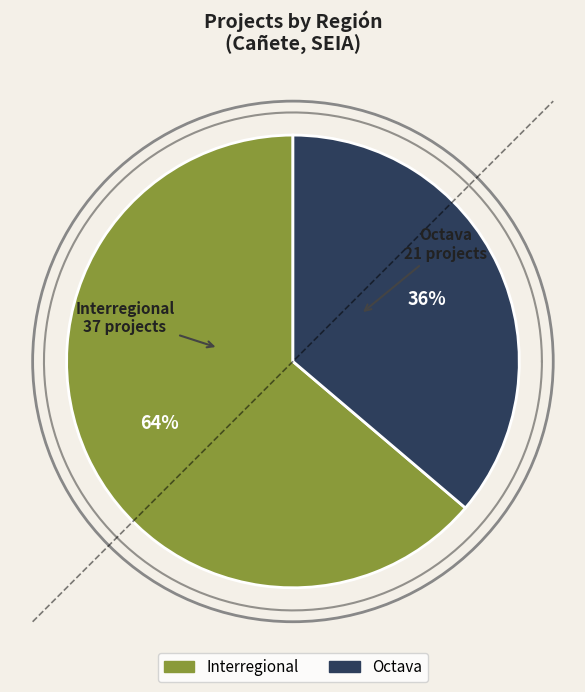

To the nearest percent, what is the combined percentage of Octava and Interregional?

100%